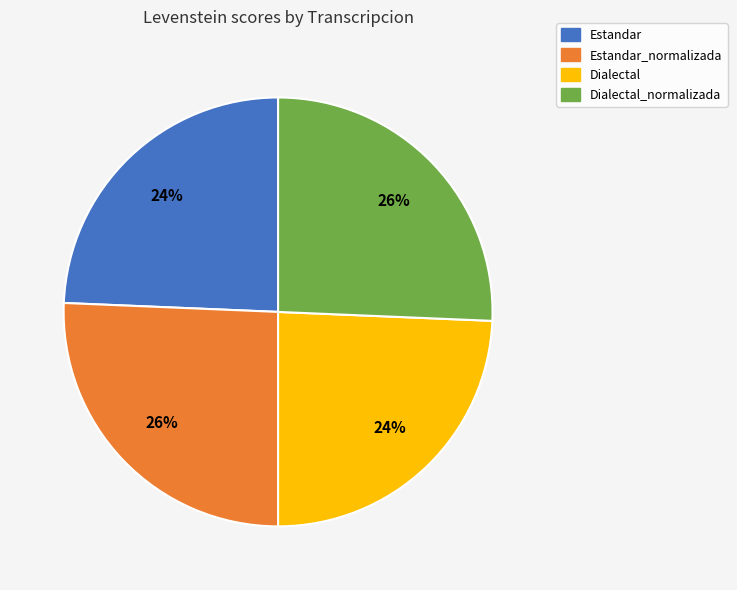

To the nearest percent, what is the average slice percentage?

25%